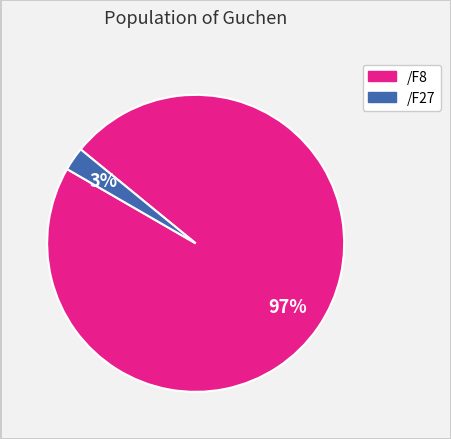

To the nearest percent, what is the combined percentage of /F8 and /F27?

100%